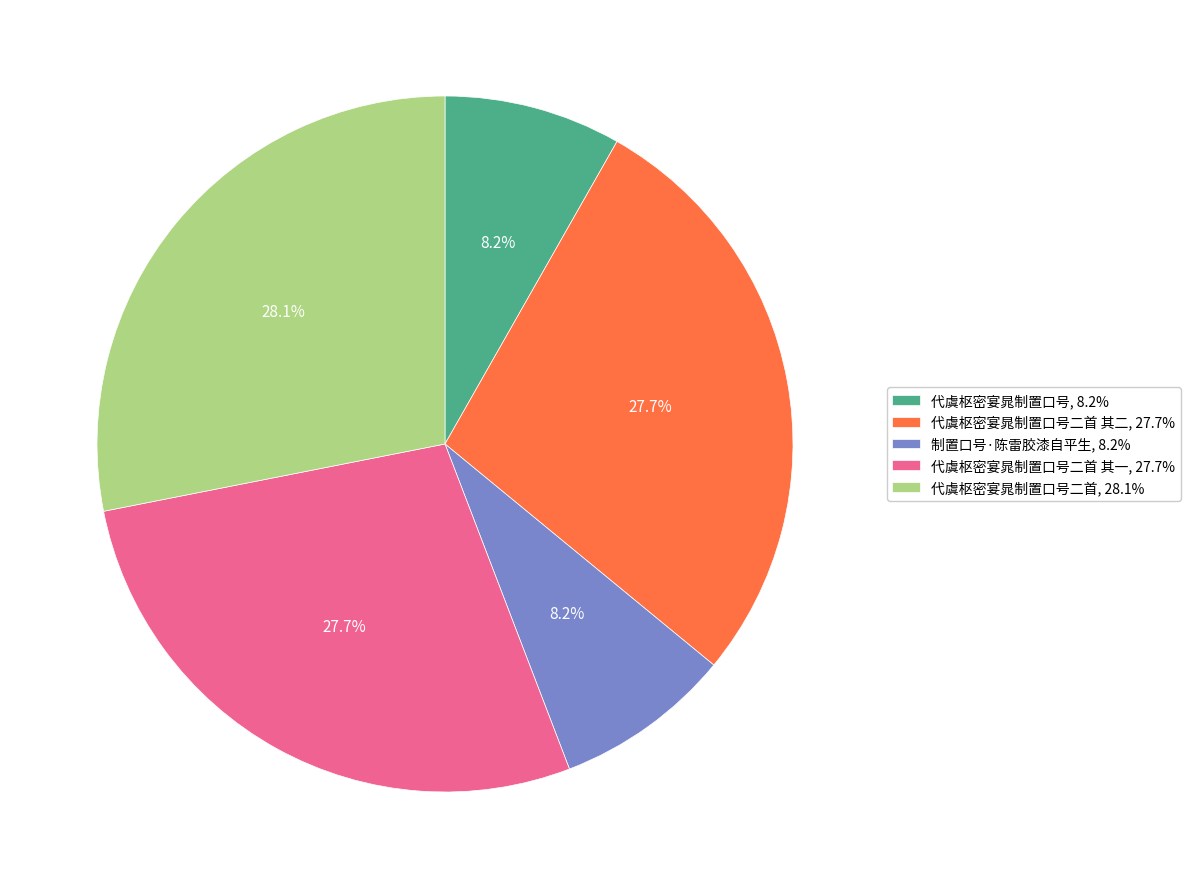

Combined, do 代虞枢密宴晁制置口号, 8.2% and 代虞枢密宴晁制置口号二首 其一, 27.7% account for over 50%?

No